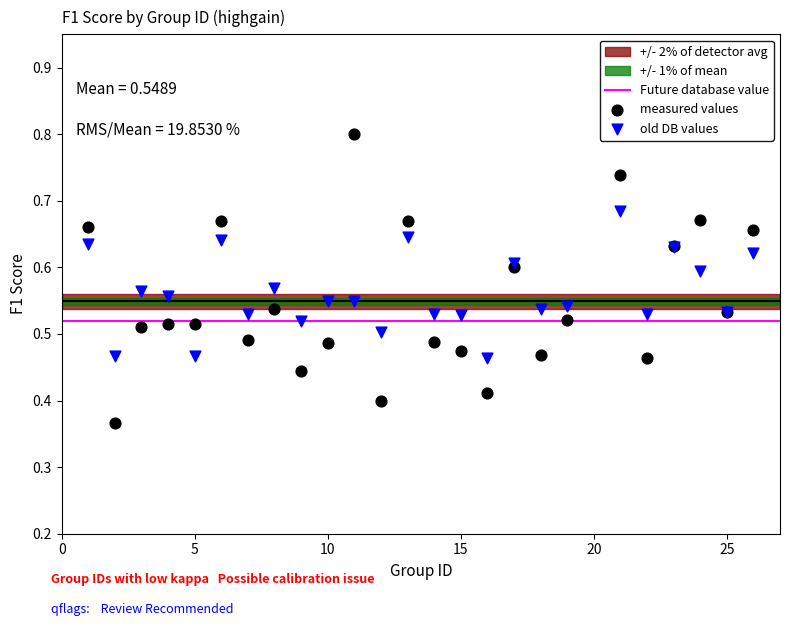

What is the X range (max minus min) for the scatter plot?

25.0